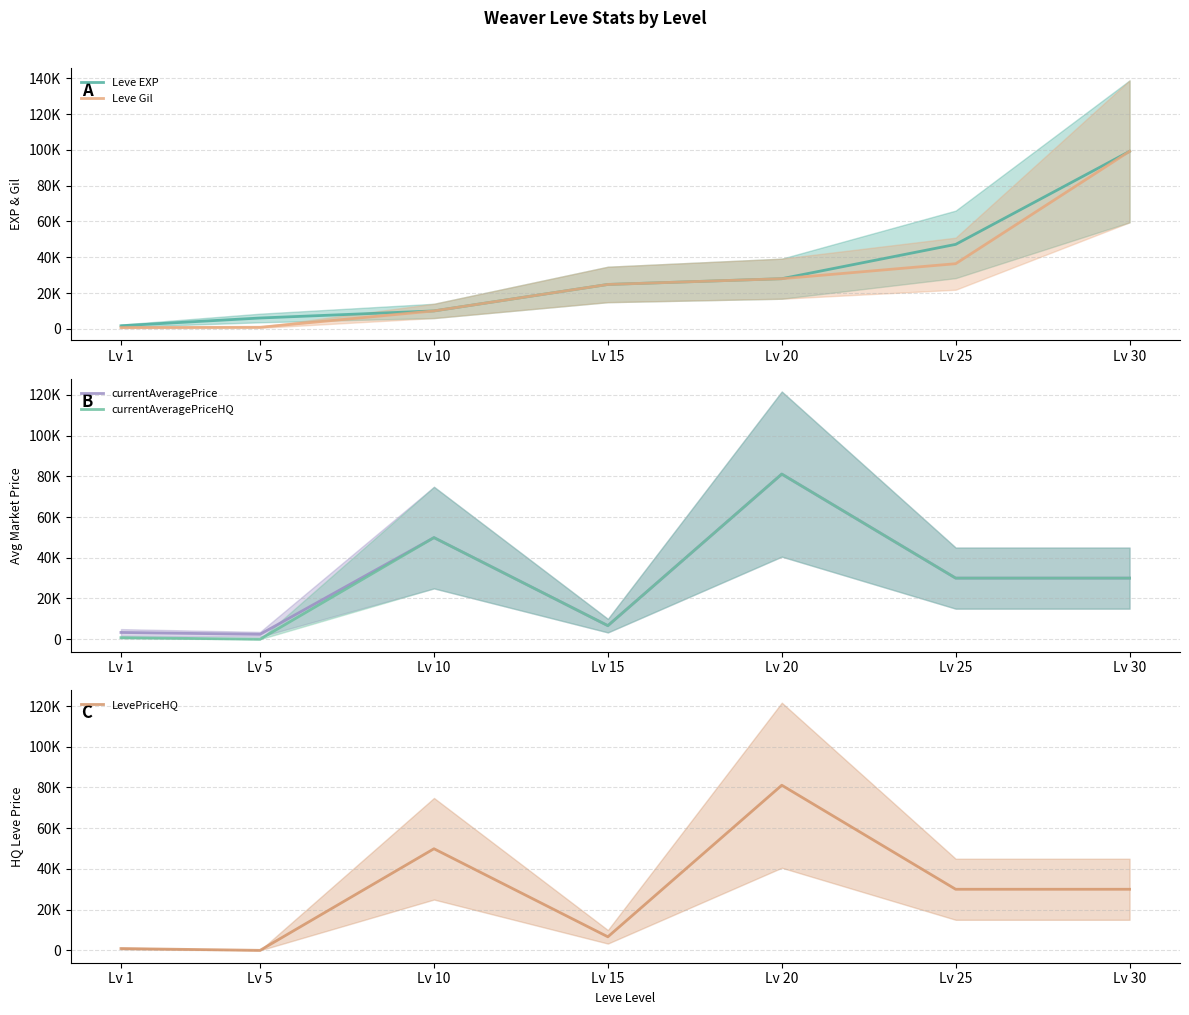

Is this an area chart (filled region under the line)?

No